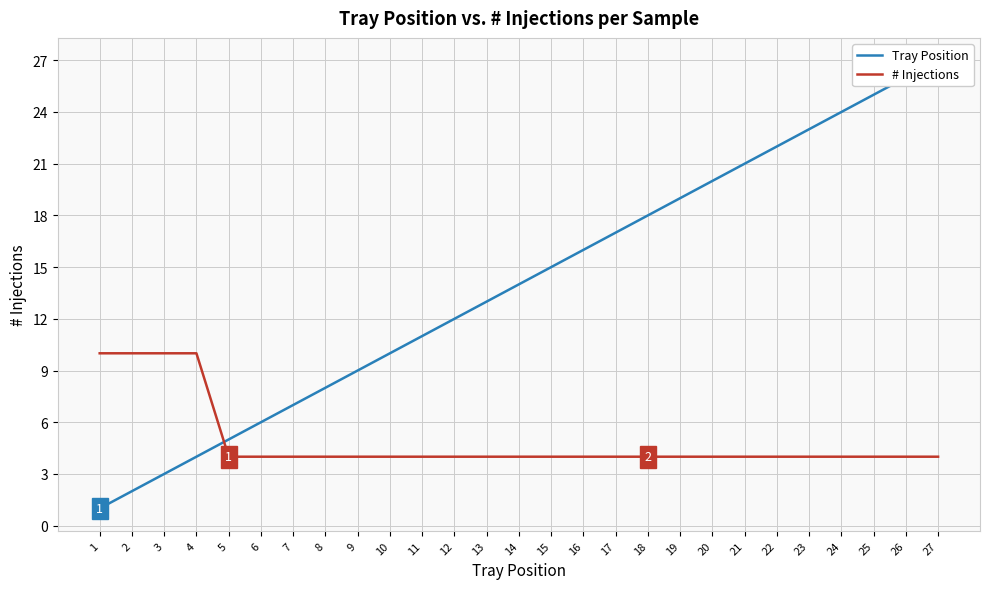

The value of Tray Position at 10 is 13. True or false?

False